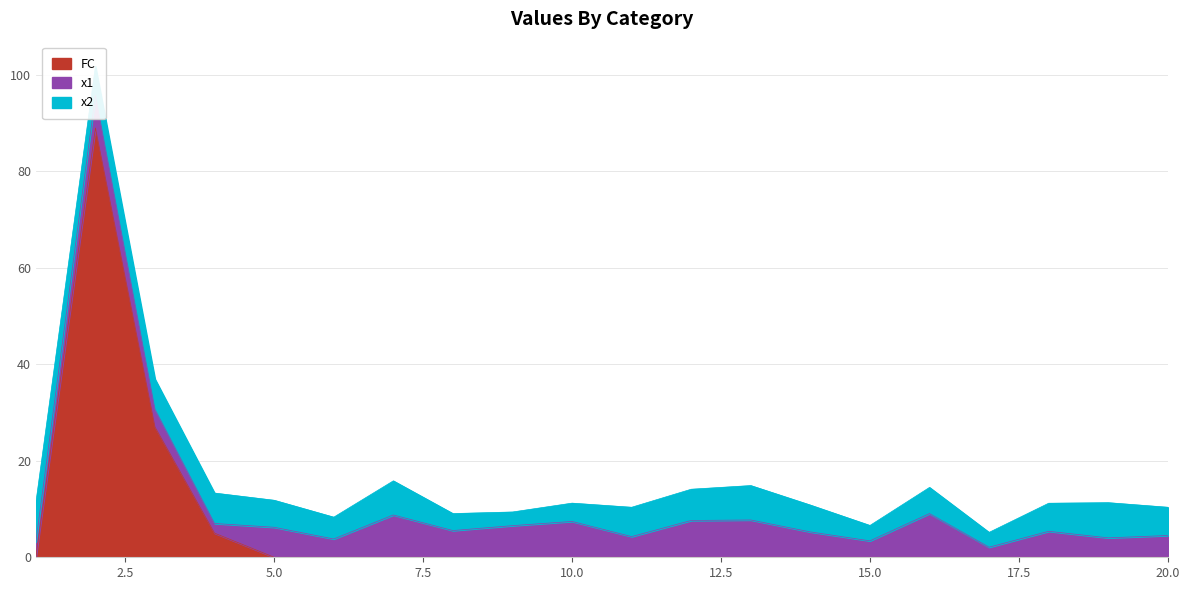

What is the value of the x1 point at the 19th from the left?

4.0